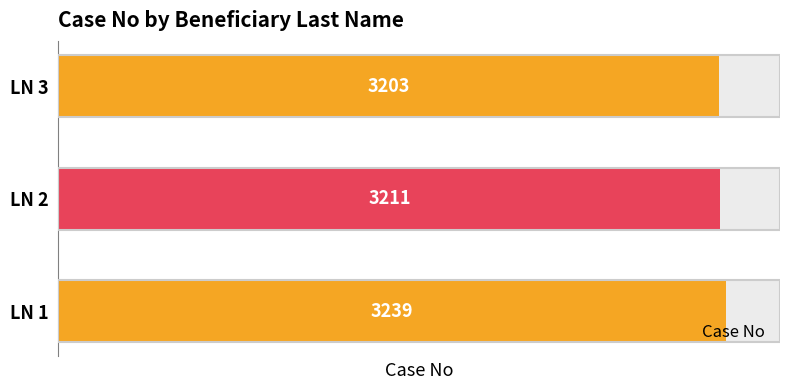

What is the sum of the values at 2 and 0?

6442